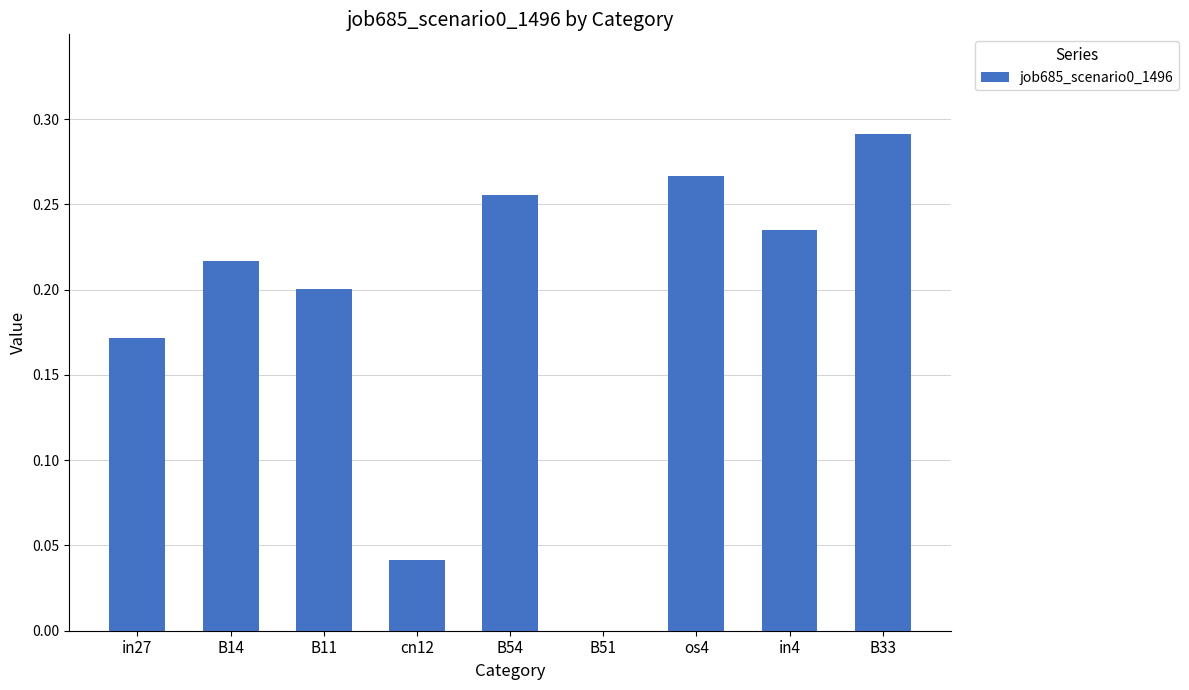

Between B51 and B14, which is larger?

B14